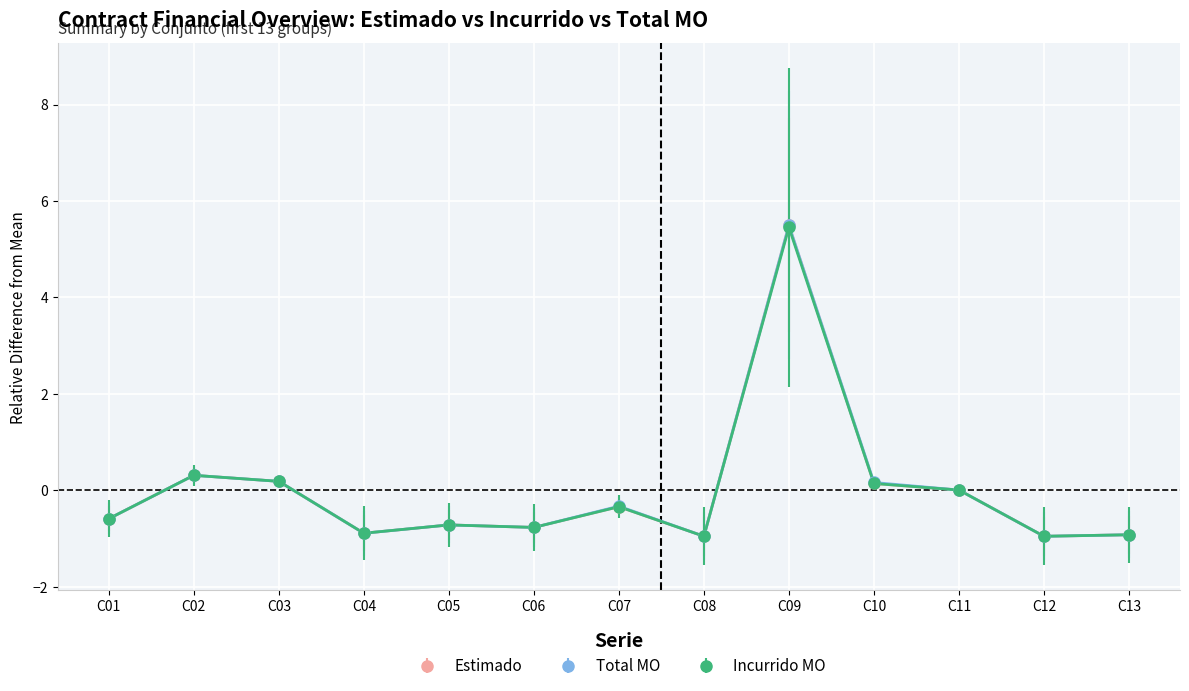

The value of Total MO at C04 is -0.9. True or false?

True